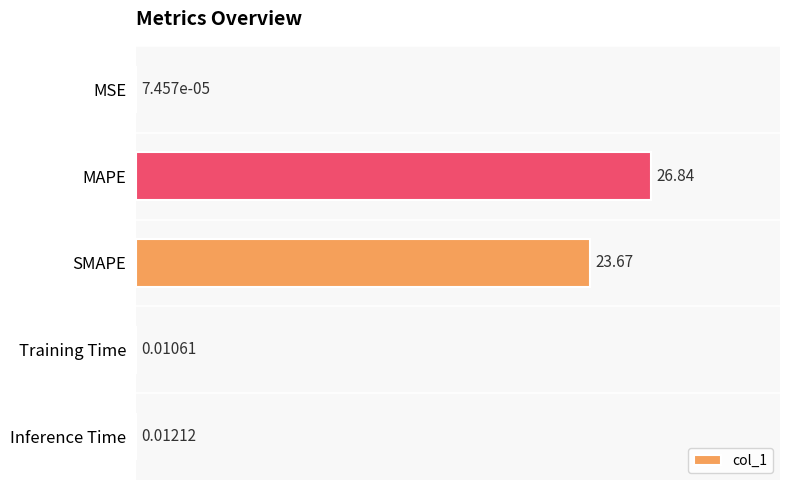

What is the maximum value shown in the chart?

26.8